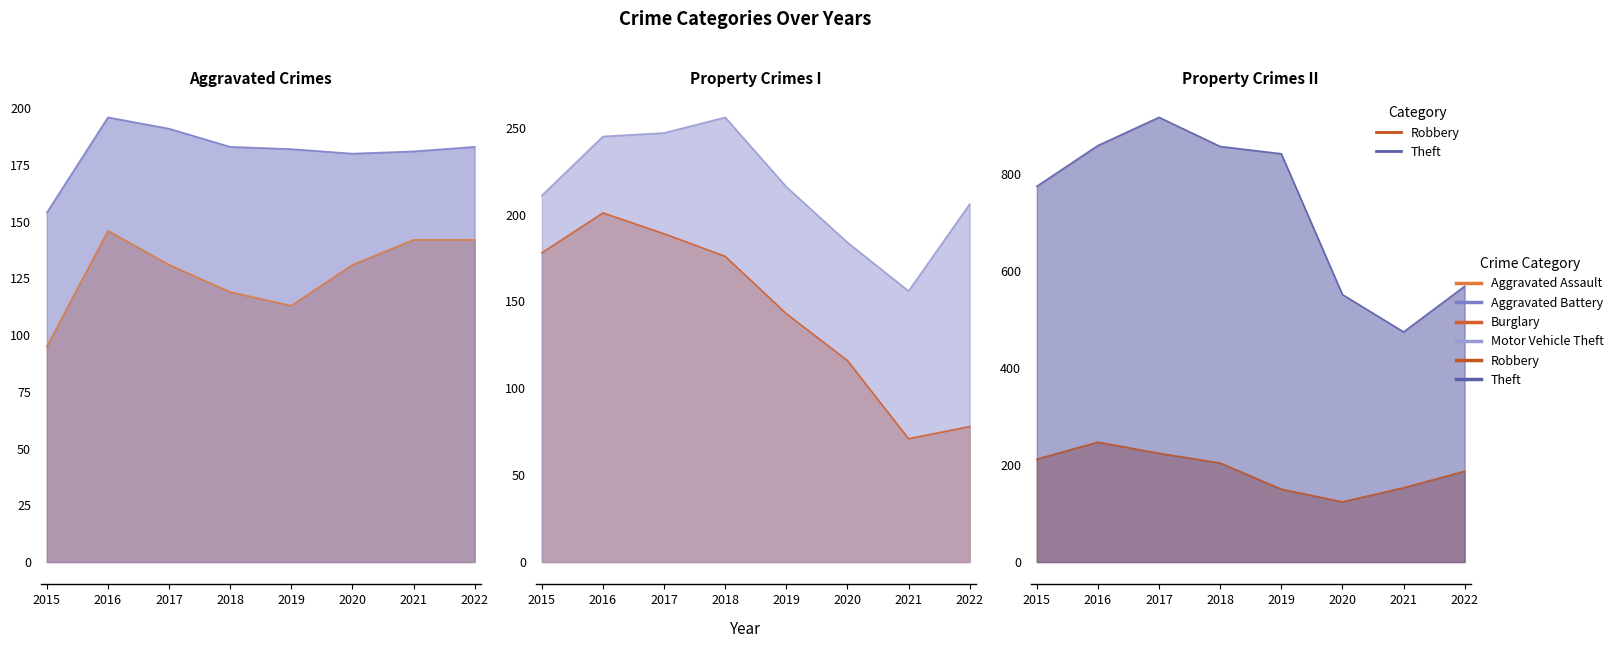

What is the difference between the maximum and second lowest values in the Motor Vehicle Theft series?

72